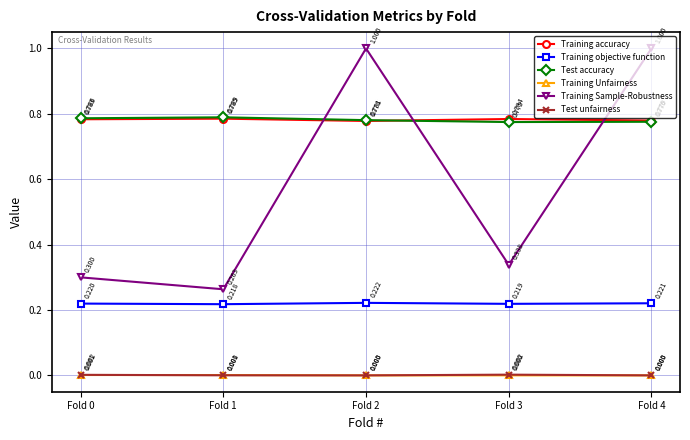

True or false: Test accuracy and Training objective function cross at least once.

False